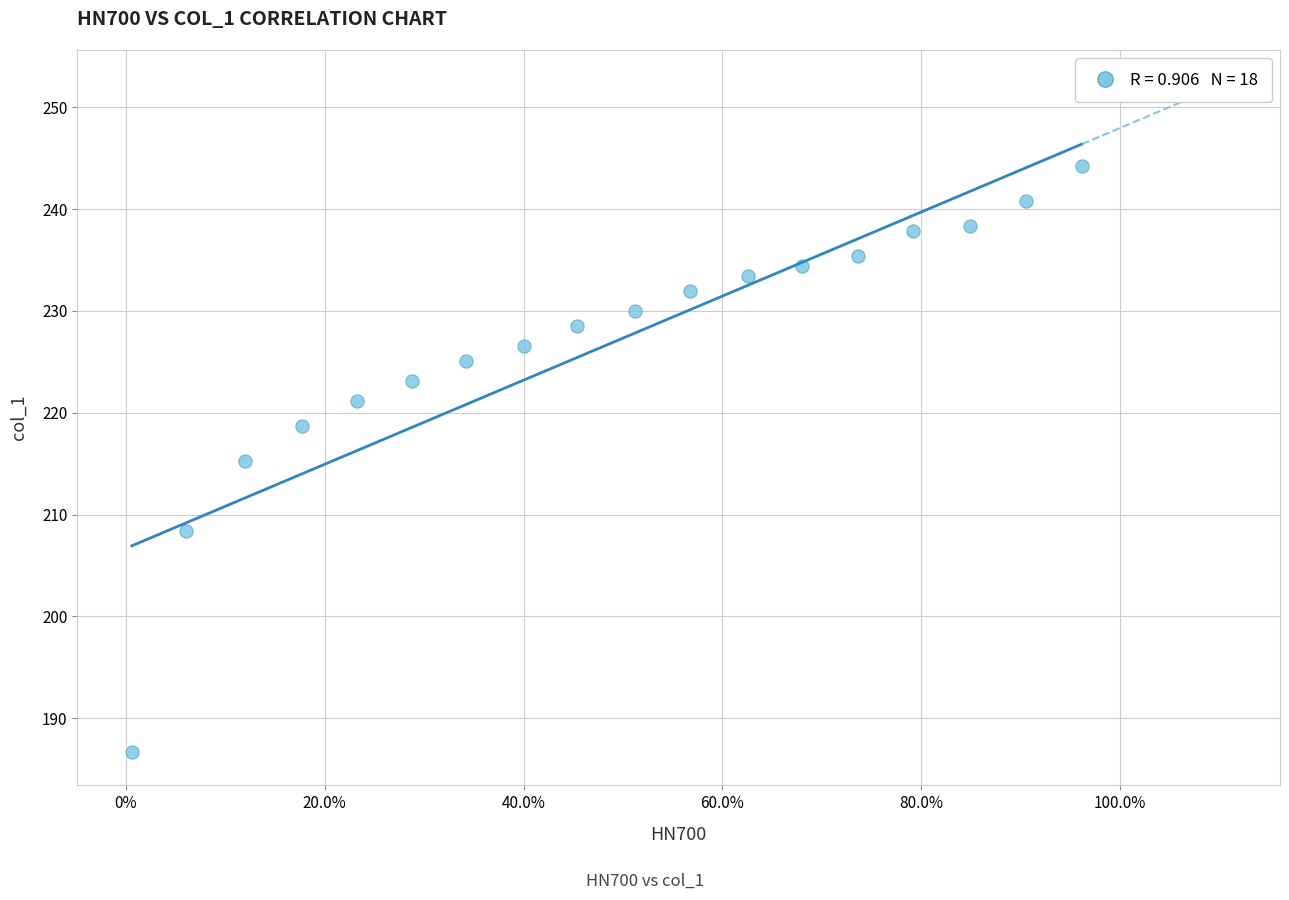

What is the range of X values (max minus min)?

1.0